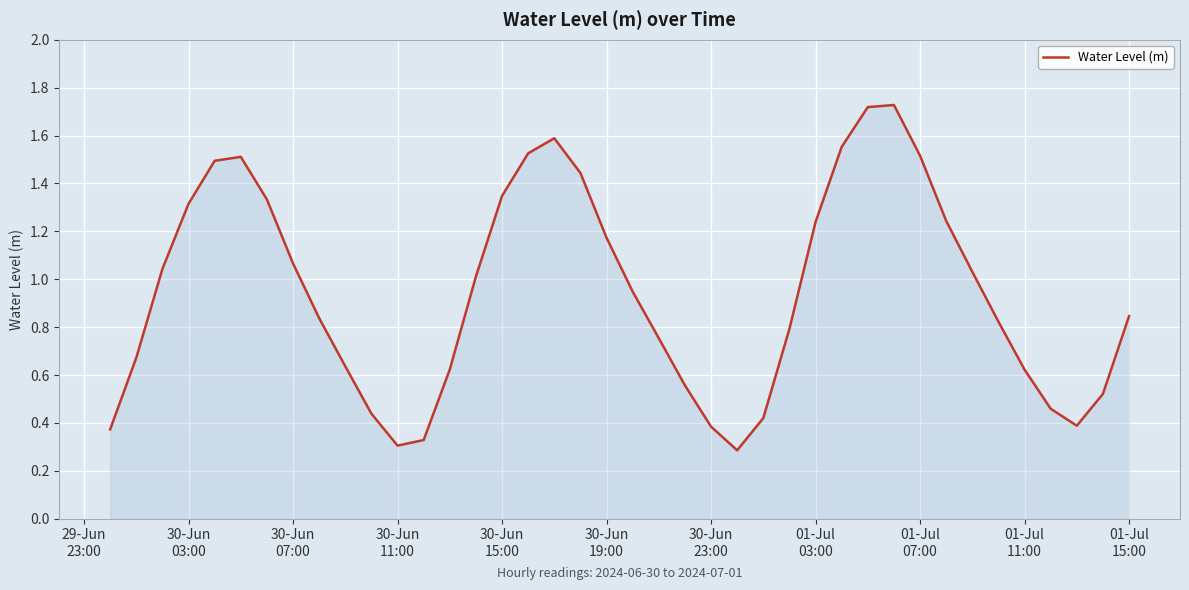

What is the minimum value shown in the chart?

0.3